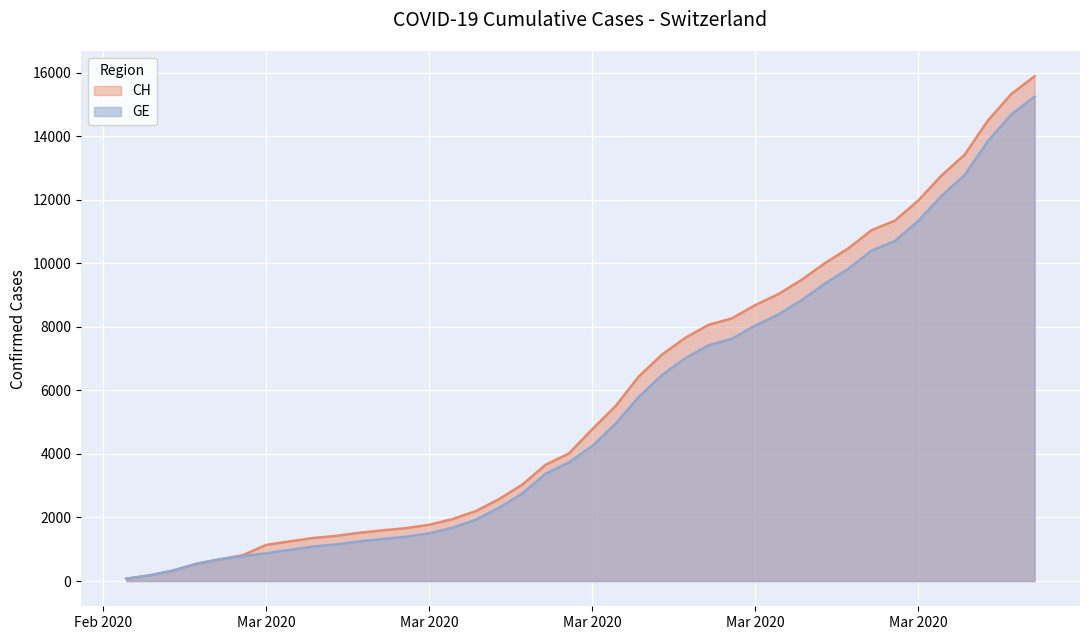

At how many categories does at least one series exceed 4811?

19